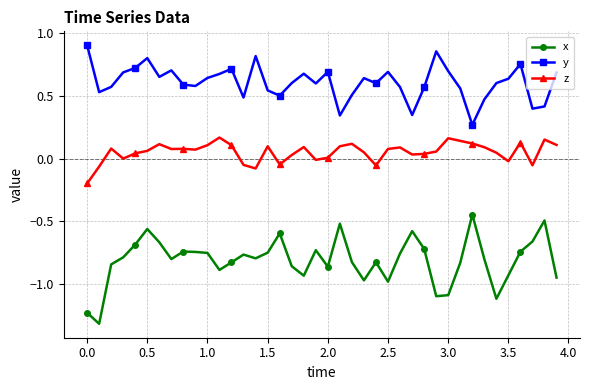

Which series has the largest range (max minus min)?

x